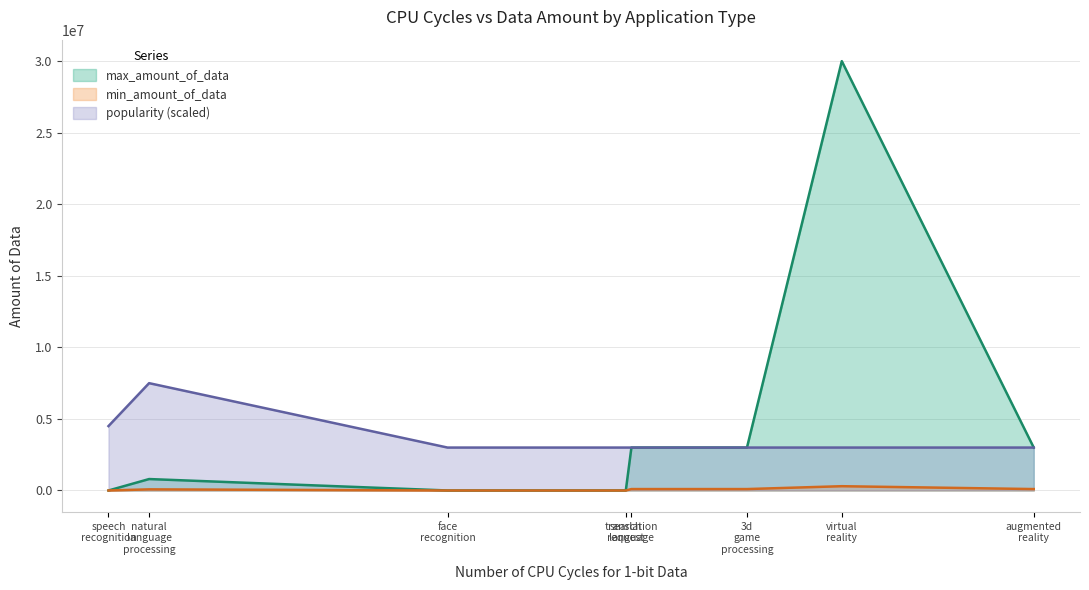

What is the value of the popularity point at the 6th from the left?

3000000